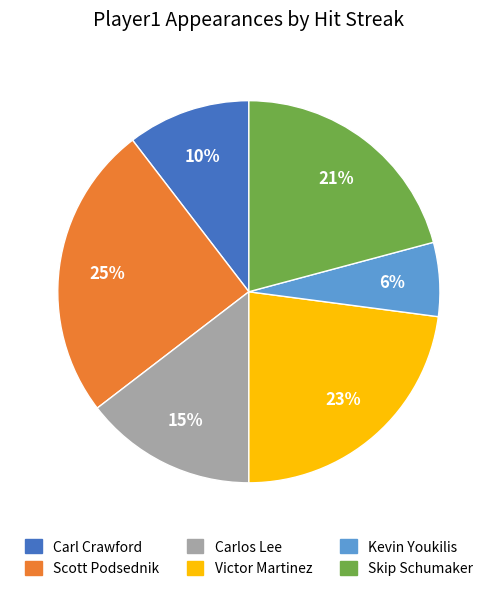

How many slices are in this pie chart?

6